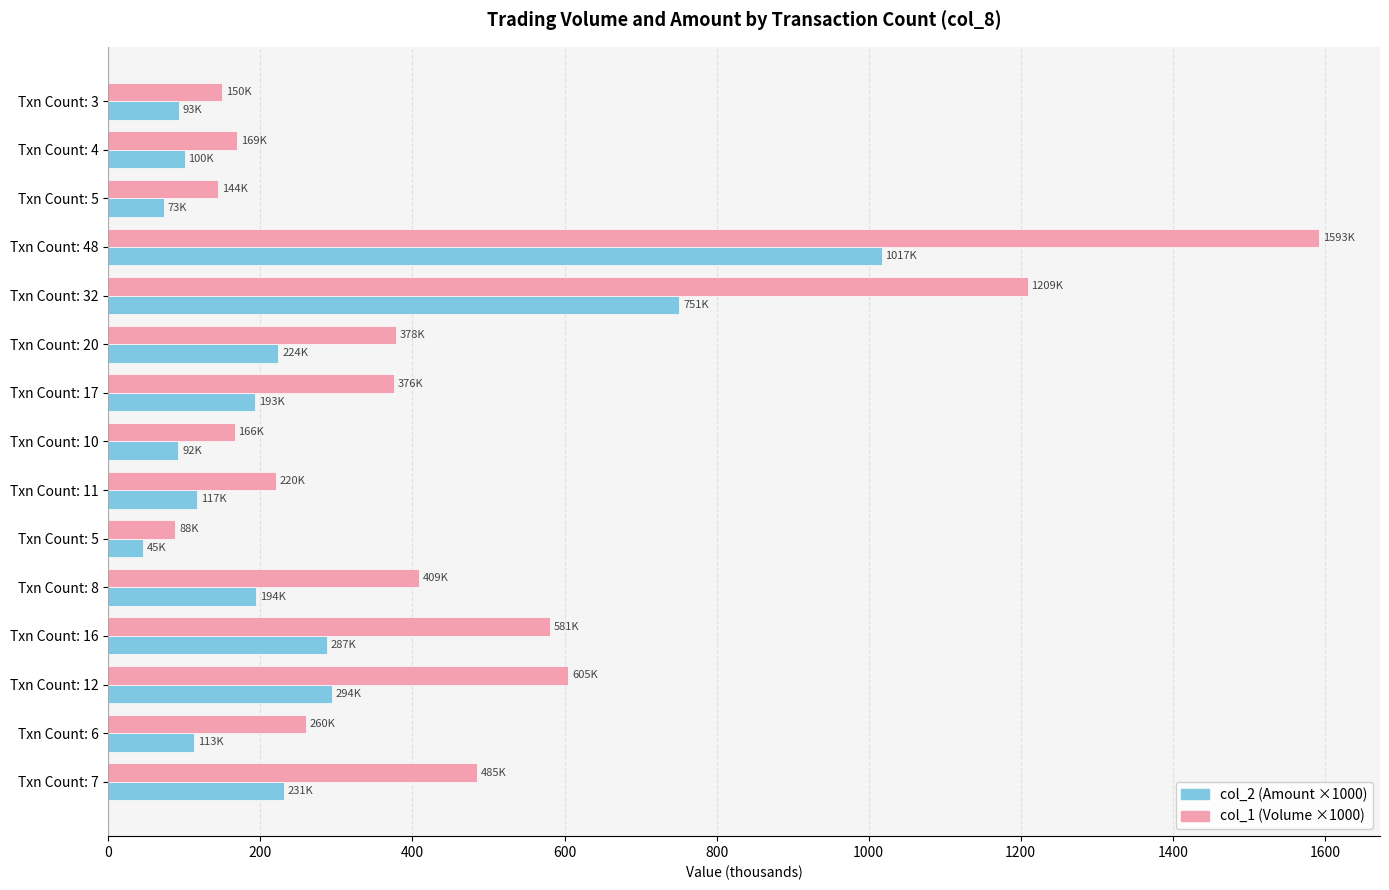

Rank the series by their average value, from lowest to highest.

col_2 (Amount ×1000), col_1 (Volume ×1000)